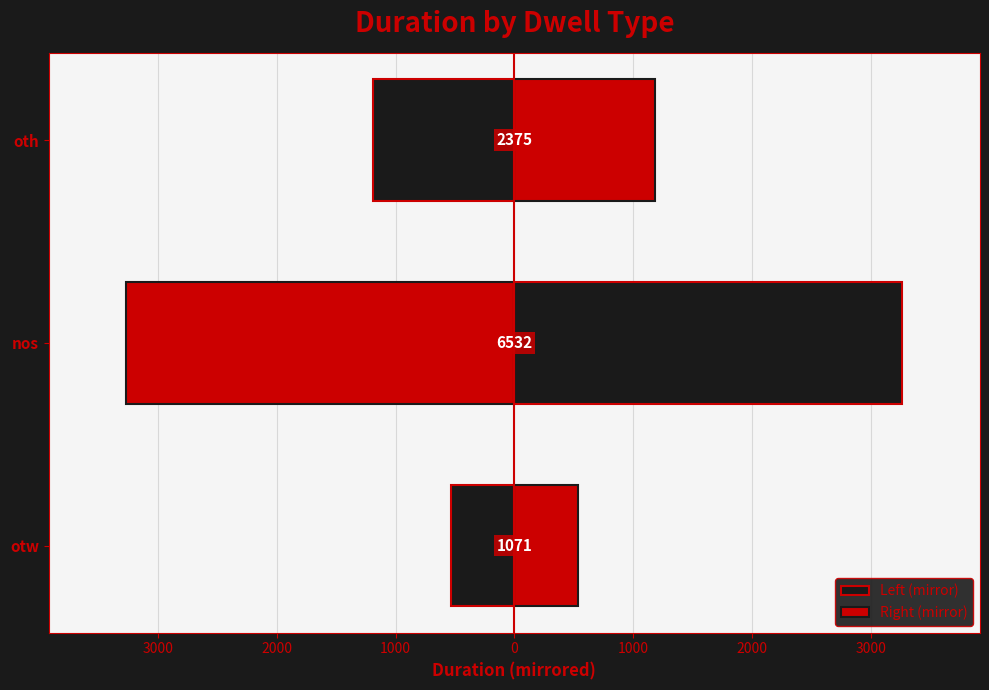

At oth, list the series in order from smallest to largest.

Left (mirror), Right (mirror)